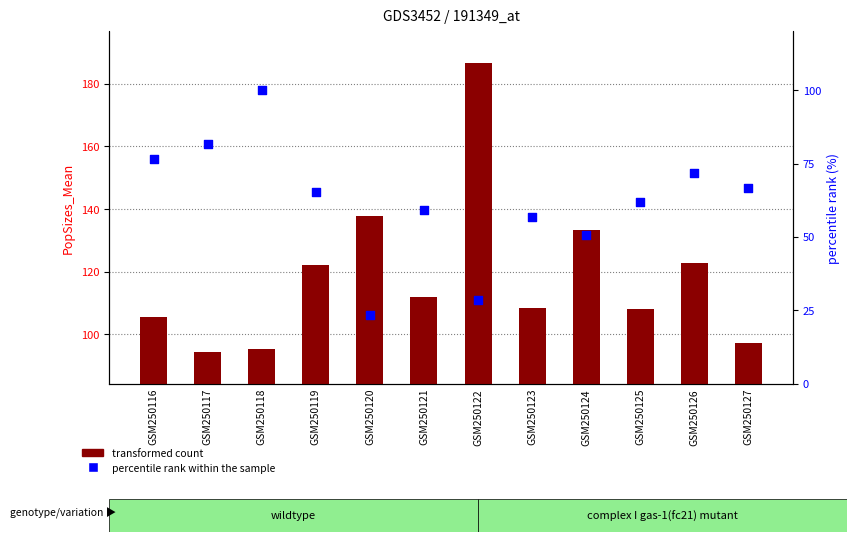

At how many categories does at least one series exceed 74?

12